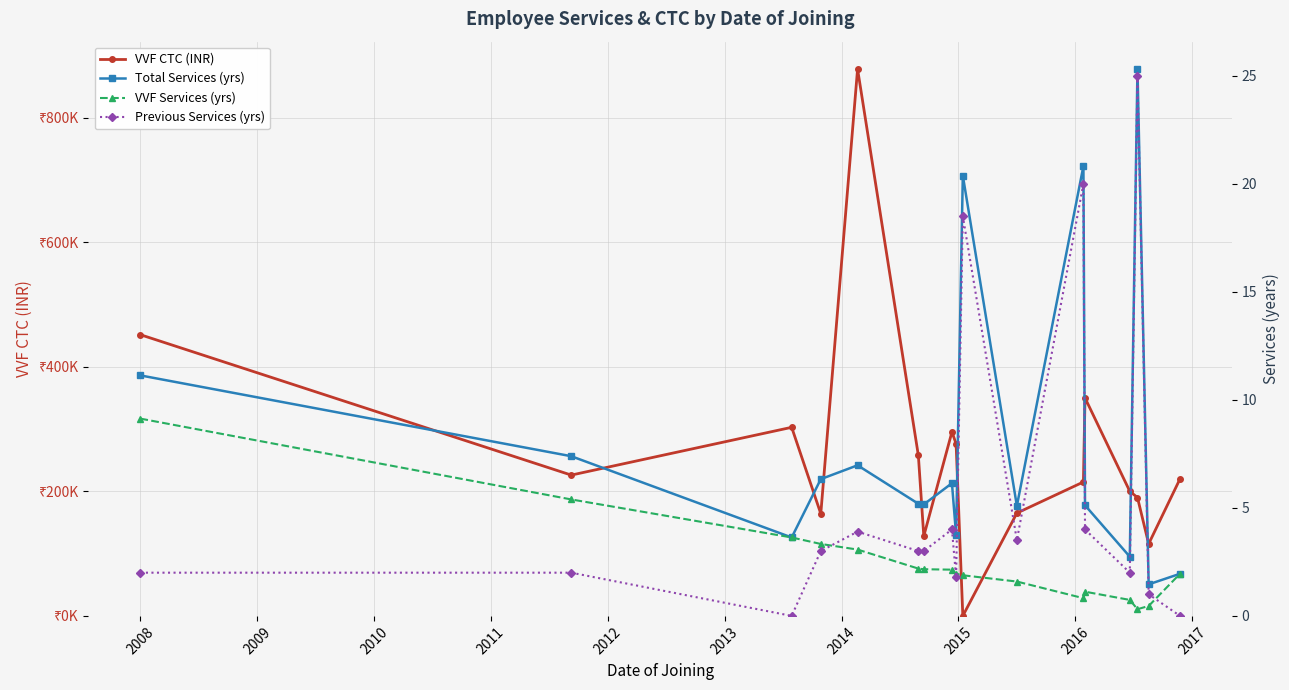

What is the label of the 8th point from the left?

2014